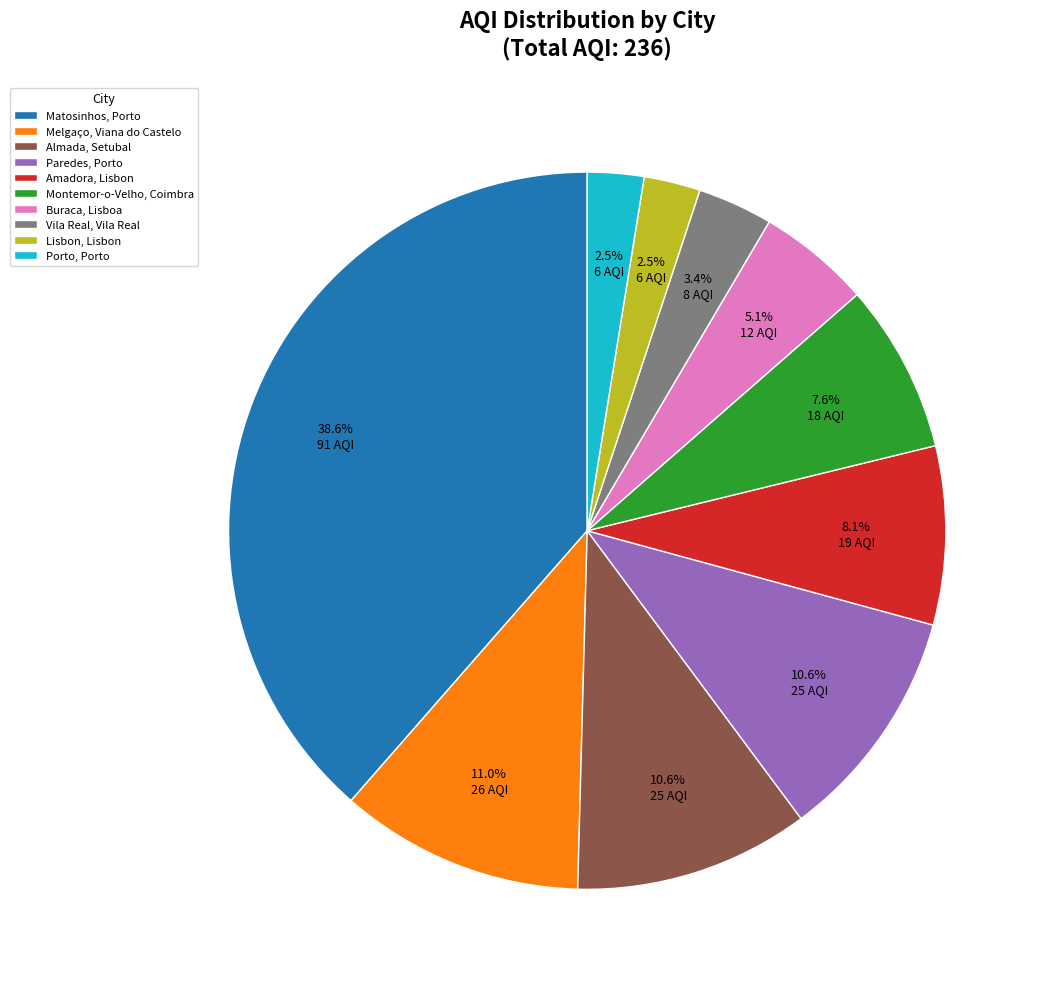

Which slice is the largest?

Matosinhos, Porto